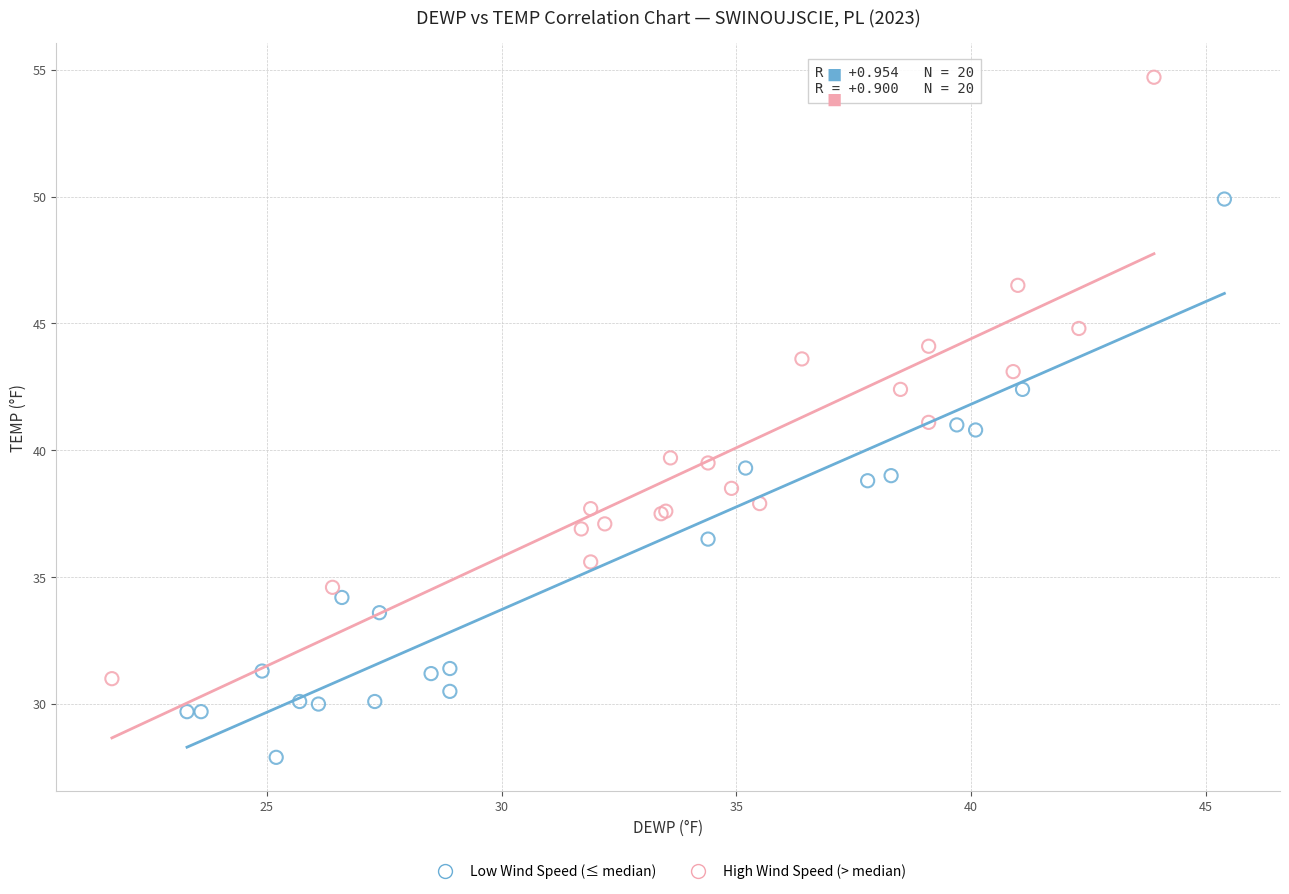

Which series has the largest Y range (max minus min)?

High Wind Speed (> median)